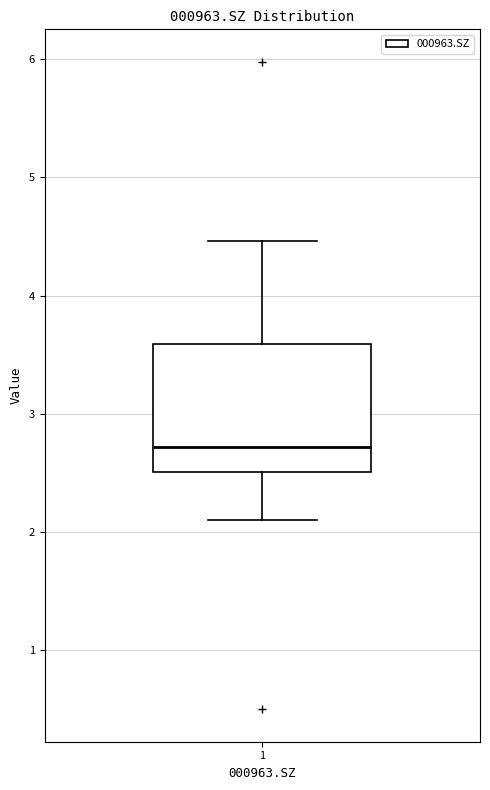

Where does the median line of the box at x = 1 sit on the y-axis? The values are not printed on the chart, so give them approximately, as read against the axis.

2.7